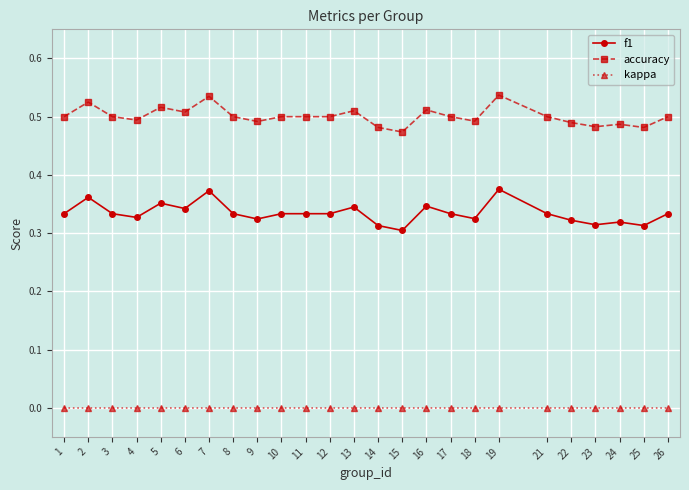

True or false: accuracy has more than 1 interior local peaks.

True